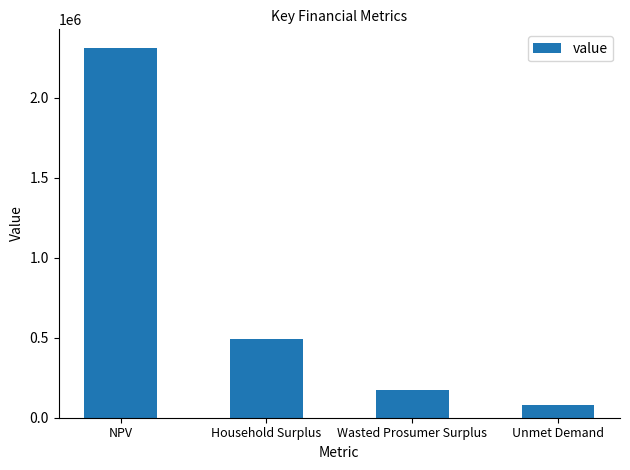

Which label corresponds to the largest value in the chart?

NPV